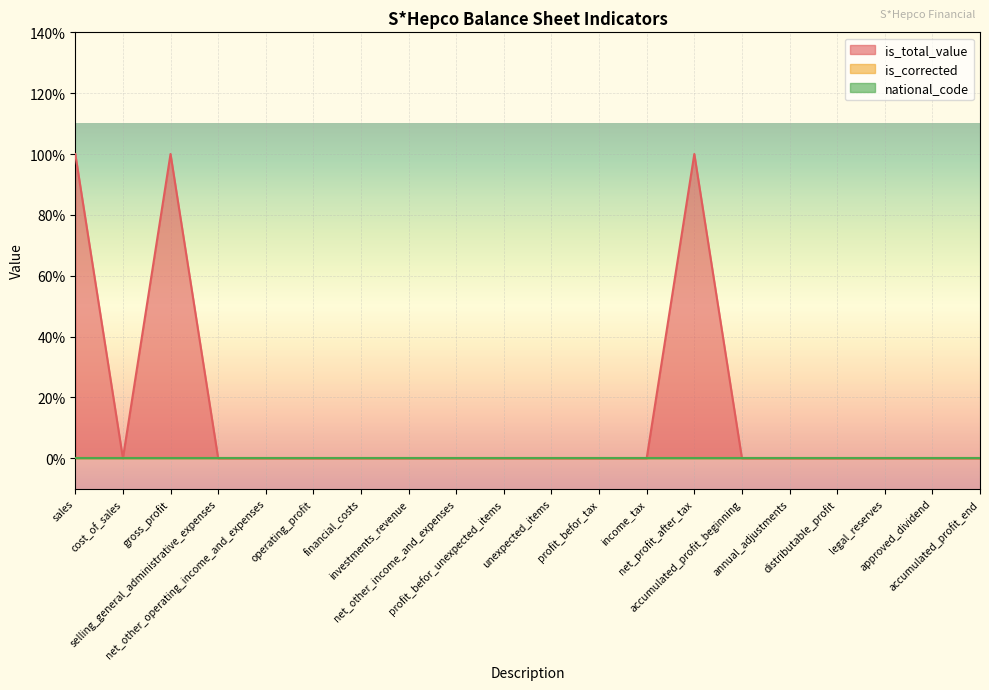

True or false: is_total_value has more than 1 points higher than both neighbors.

True